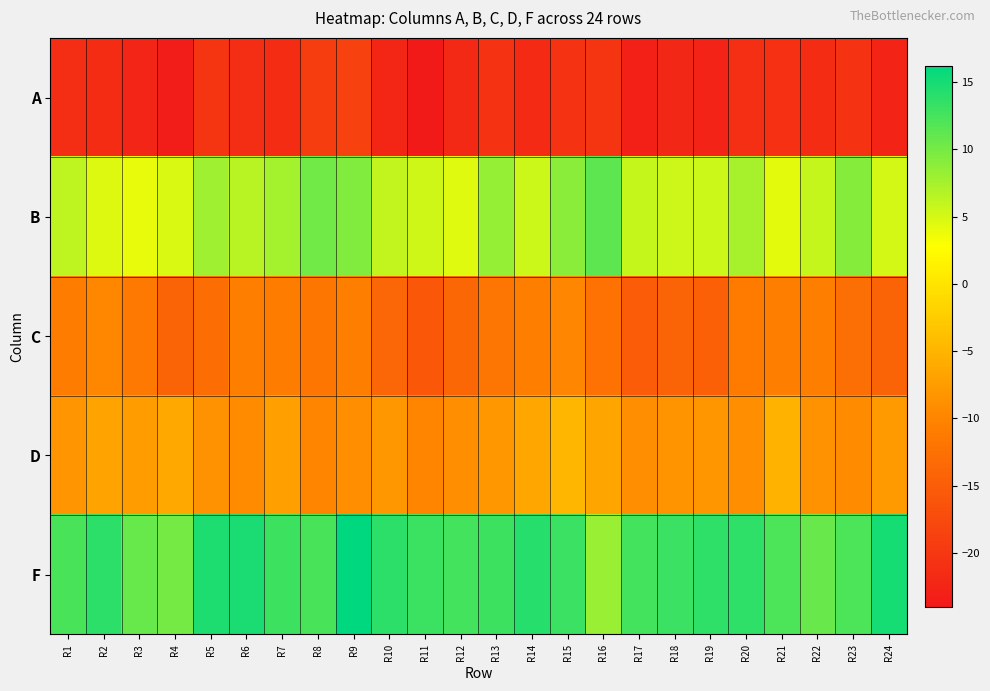

At which category does the chart reach its peak across all series?

R9